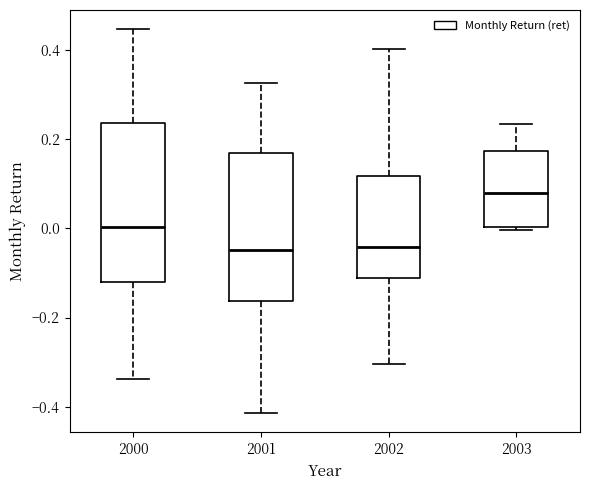

Which box is the tallest, from its lower edge to its upper edge?

2000